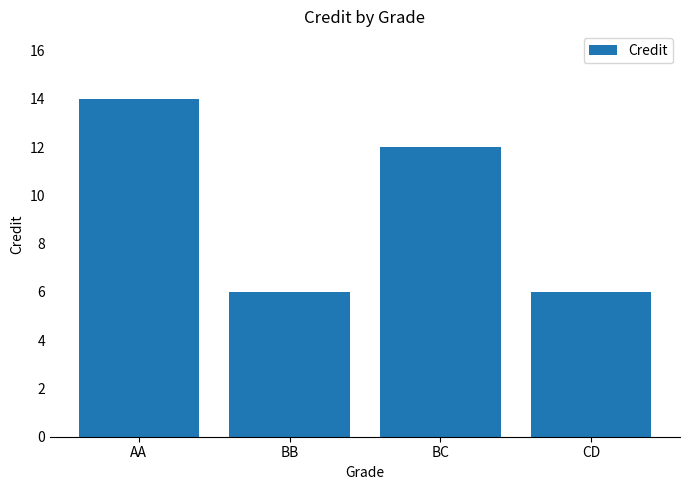

At which label does the data first exceed 12?

AA